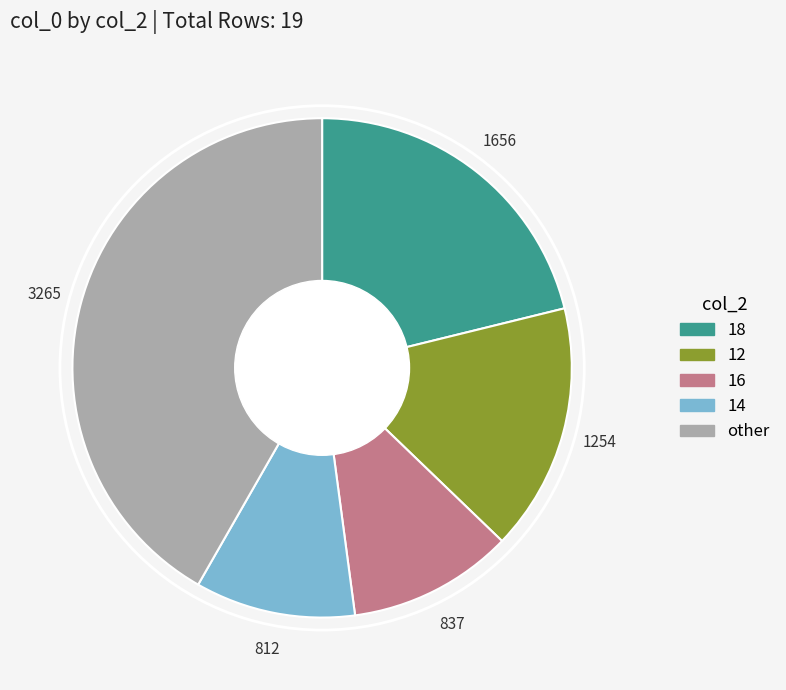

Does any single category account for the majority?

No